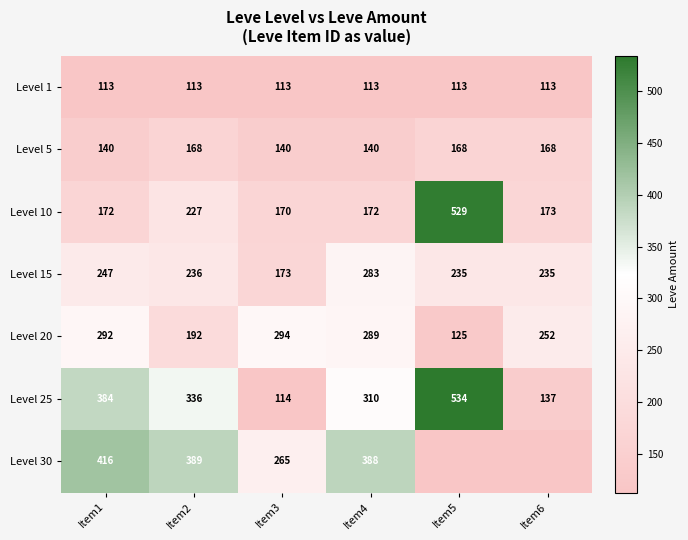

What is the spread (max minus min) of values at Item4?

275